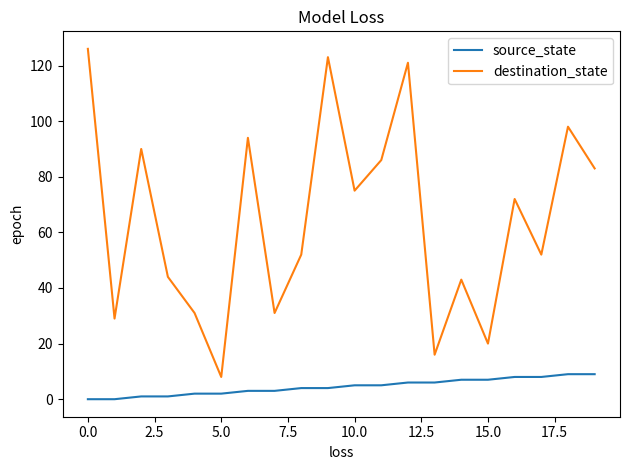

Which series has the largest range (max minus min)?

destination_state